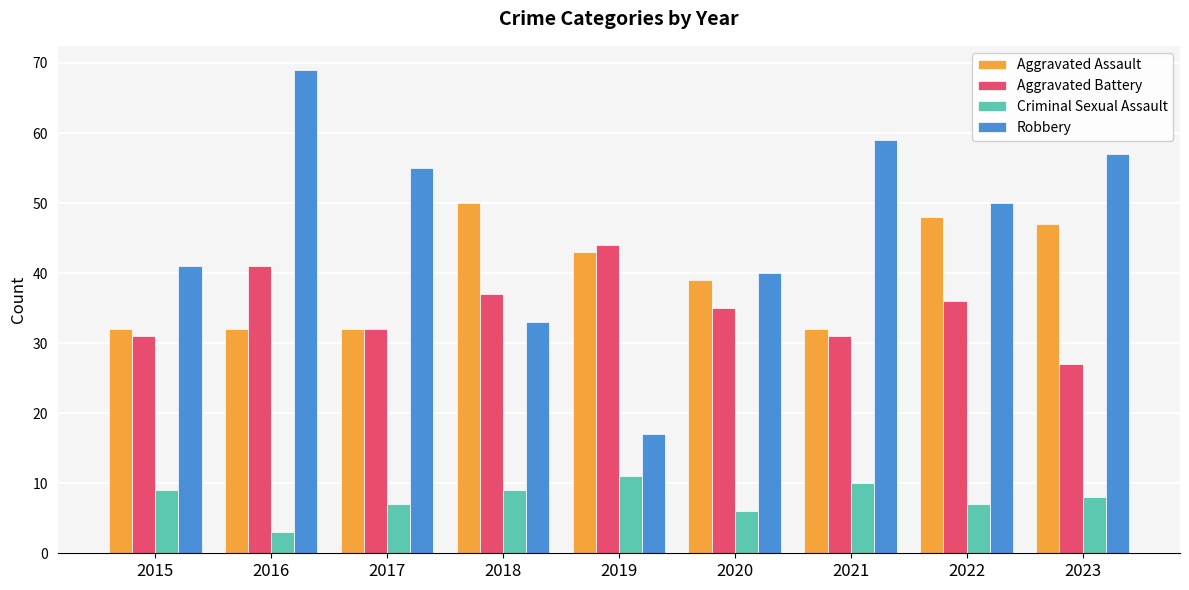

Which category has the lowest value in the Aggravated Battery series?

2023